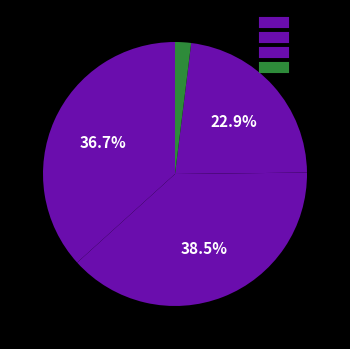

How many segments does this pie chart have?

4